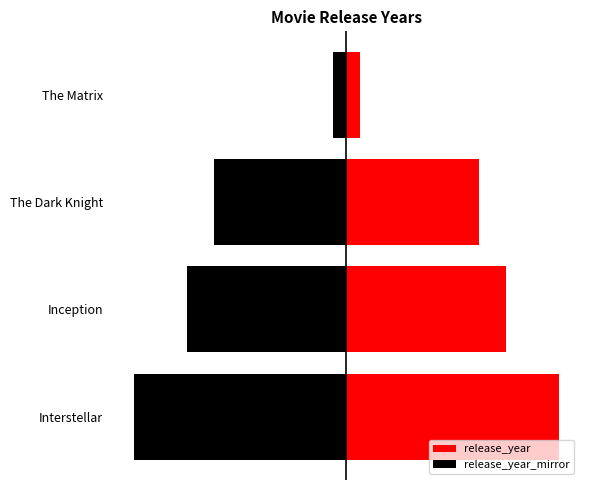

The release_year series shows 1 at The Matrix. True or false?

True